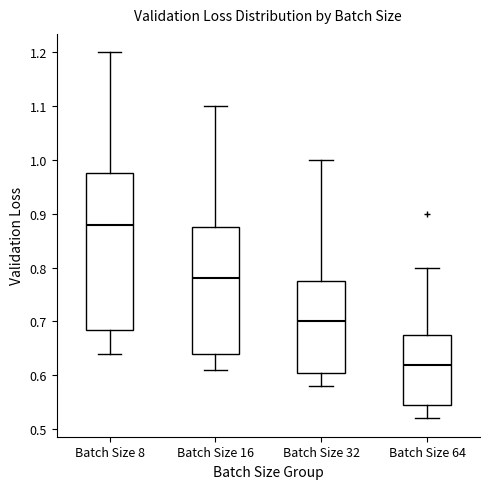

Which box has the highest median line?

Batch Size 8